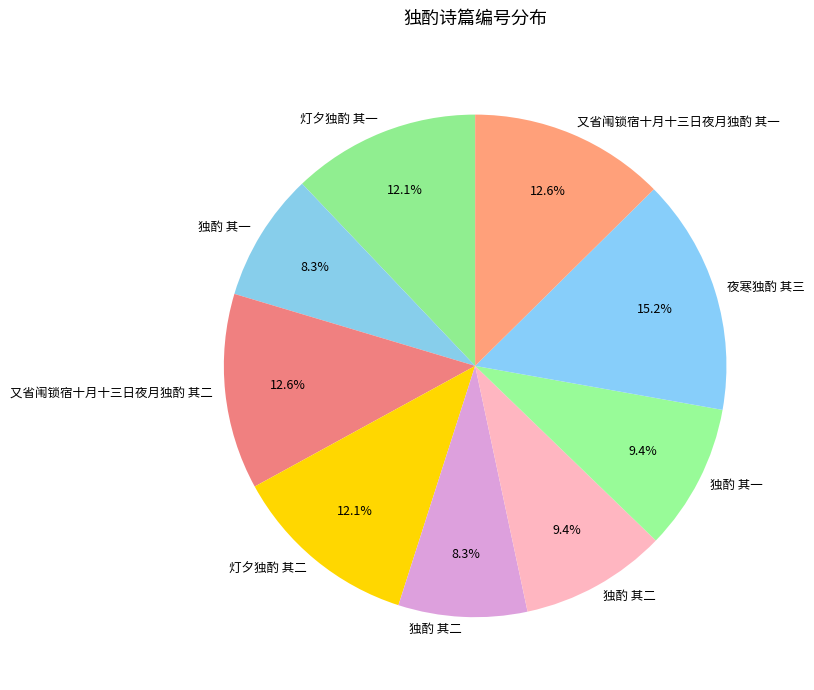

Which slice is the largest?

夜寒独酌 其三